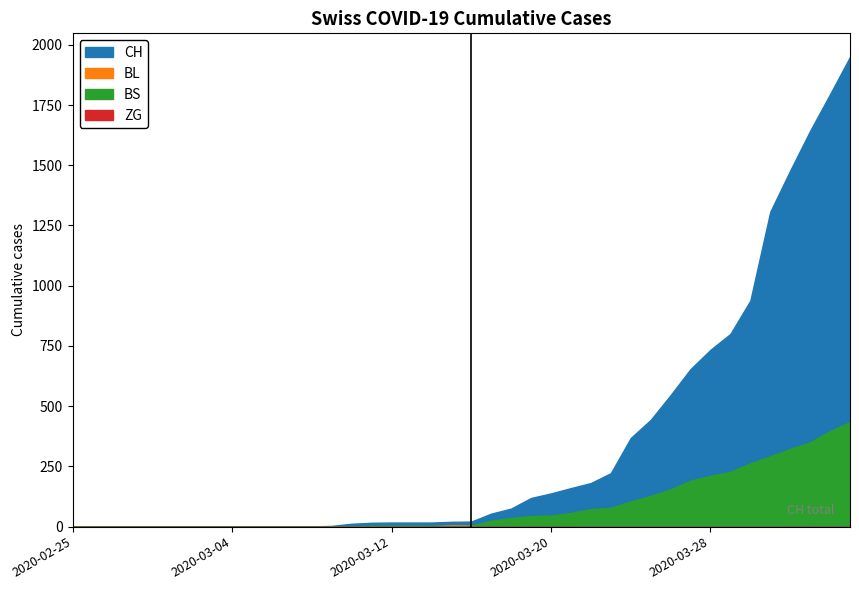

Reading left to right, what are all the values shown in this chart?

CH: 2020-02-25=0	2020-02-26=0	2020-02-27=0	2020-02-28=0	2020-02-29=0	2020-03-01=0	2020-03-02=0	2020-03-03=0	2020-03-04=0	2020-03-05=0	2020-03-06=1	2020-03-07=1	2020-03-08=1	2020-03-09=3	2020-03-10=12	2020-03-11=16	2020-03-12=17	2020-03-13=17	2020-03-14=17	2020-03-15=20	2020-03-16=21	2020-03-17=54	2020-03-18=75	2020-03-19=119	2020-03-20=138	2020-03-21=160	2020-03-22=181	2020-03-23=222	2020-03-24=368	2020-03-25=443	2020-03-26=546	2020-03-27=654	2020-03-28=734	2020-03-29=800	2020-03-30=938	2020-03-31=1307	2020-04-01=1478	2020-04-02=1643	2020-04-03=1795	2020-04-04=1950
BL: 2020-02-25=0	2020-02-26=0	2020-02-27=0	2020-02-28=0	2020-02-29=0	2020-03-01=0	2020-03-02=0	2020-03-03=0	2020-03-04=0	2020-03-05=0	2020-03-06=0	2020-03-07=0	2020-03-08=0	2020-03-09=1	2020-03-10=2	2020-03-11=2	2020-03-12=2	2020-03-13=2	2020-03-14=2	2020-03-15=5	2020-03-16=5	2020-03-17=13	2020-03-18=16	2020-03-19=16	2020-03-20=18	2020-03-21=21	2020-03-22=21	2020-03-23=35	2020-03-24=40	2020-03-25=46	2020-03-26=65	2020-03-27=76	2020-03-28=100	2020-03-29=115	2020-03-30=158	2020-03-31=242	2020-04-01=249	2020-04-02=262	2020-04-03=266	2020-04-04=298
BS: 2020-02-25=0	2020-02-26=0	2020-02-27=0	2020-02-28=0	2020-02-29=0	2020-03-01=0	2020-03-02=0	2020-03-03=0	2020-03-04=0	2020-03-05=0	2020-03-06=0	2020-03-07=0	2020-03-08=0	2020-03-09=0	2020-03-10=0	2020-03-11=4	2020-03-12=4	2020-03-13=4	2020-03-14=4	2020-03-15=0	2020-03-16=4	2020-03-17=25	2020-03-18=36	2020-03-19=44	2020-03-20=46	2020-03-21=57	2020-03-22=73	2020-03-23=78	2020-03-24=105	2020-03-25=128	2020-03-26=155	2020-03-27=191	2020-03-28=211	2020-03-29=228	2020-03-30=263	2020-03-31=292	2020-04-01=323	2020-04-02=350	2020-04-03=397	2020-04-04=434